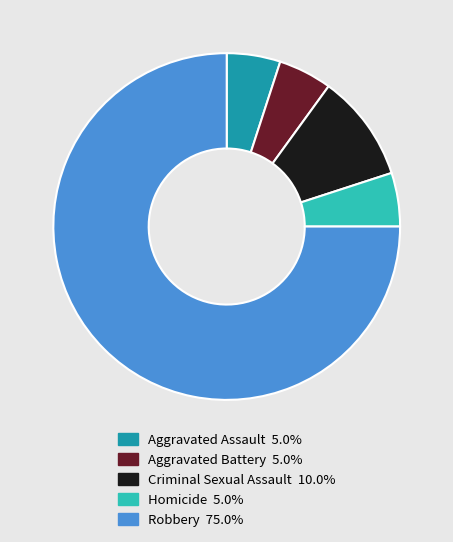

What is the ratio of the value at Aggravated Assault to the value at Aggravated Battery?

1.0